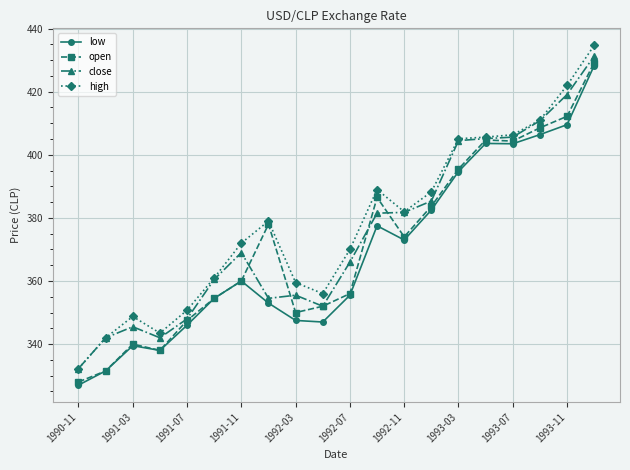

What are all the series names shown in the legend?

low, open, close, high